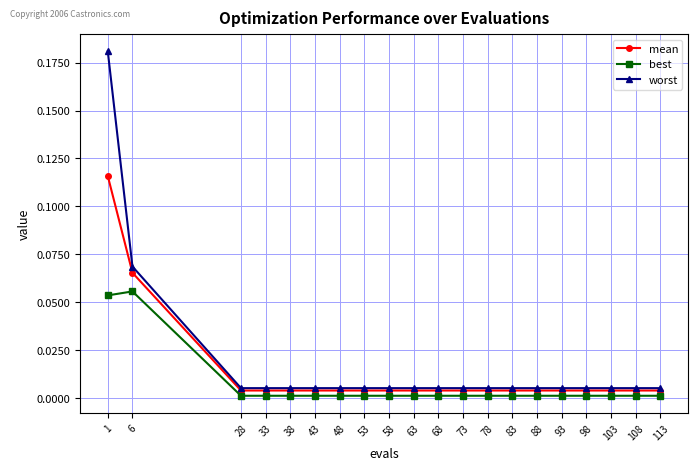

True or false: best and worst intersect in this chart.

False